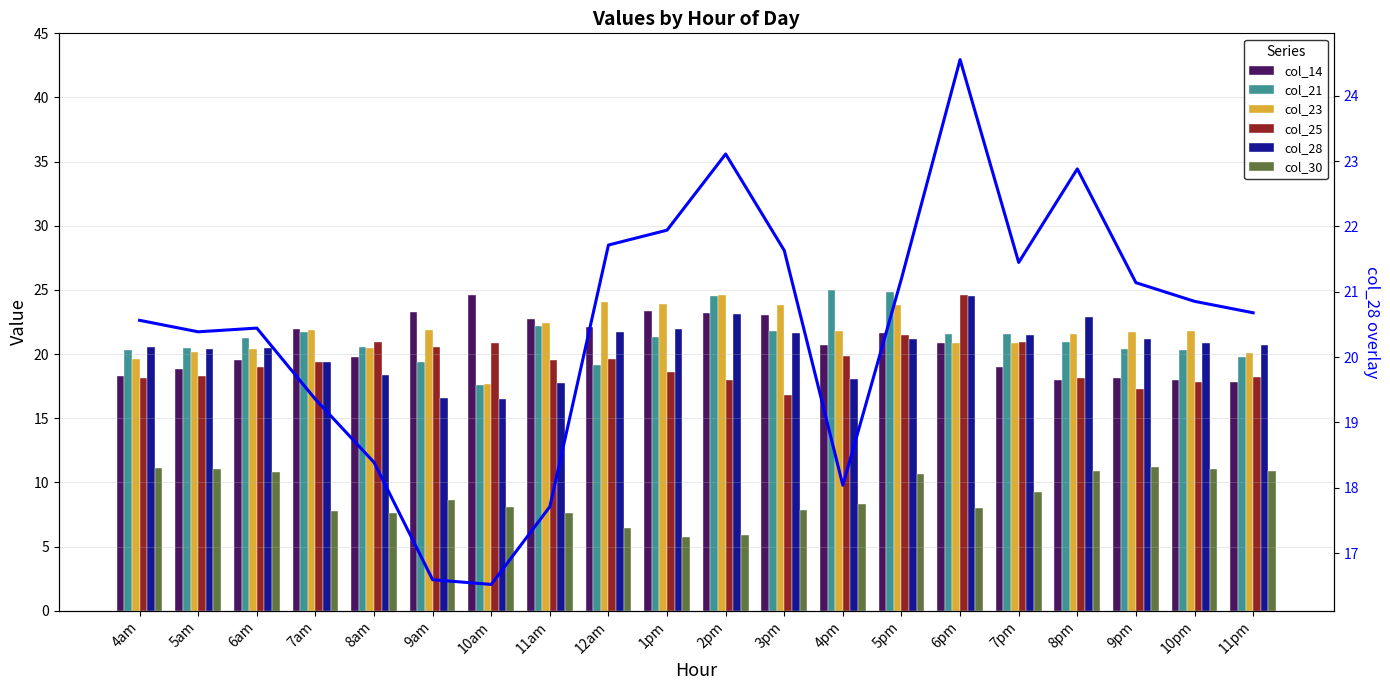

What is the label of the 9th bar from the left?

12am